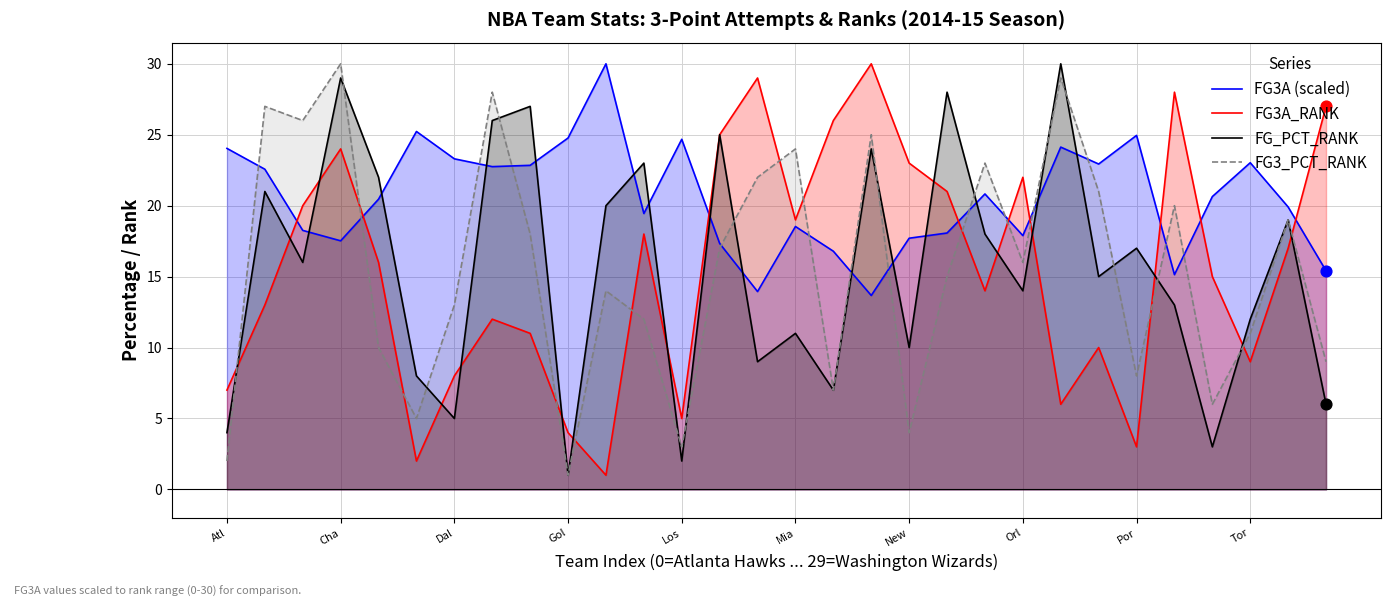

Which series has the largest Y range (max minus min)?

FG3A_RANK